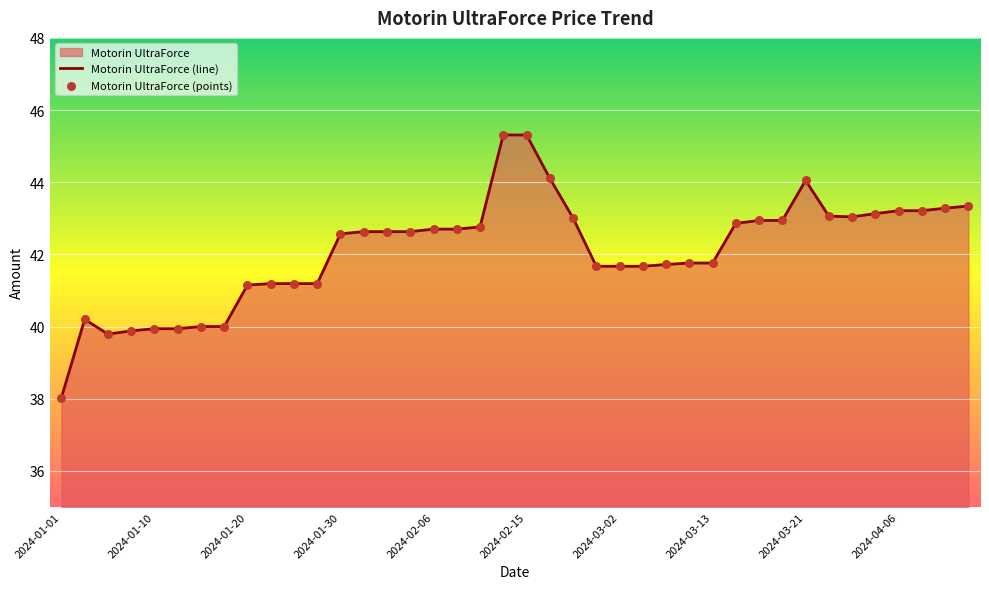

Which has a higher value, 2024-02-02 or 2024-01-31?

2024-02-02